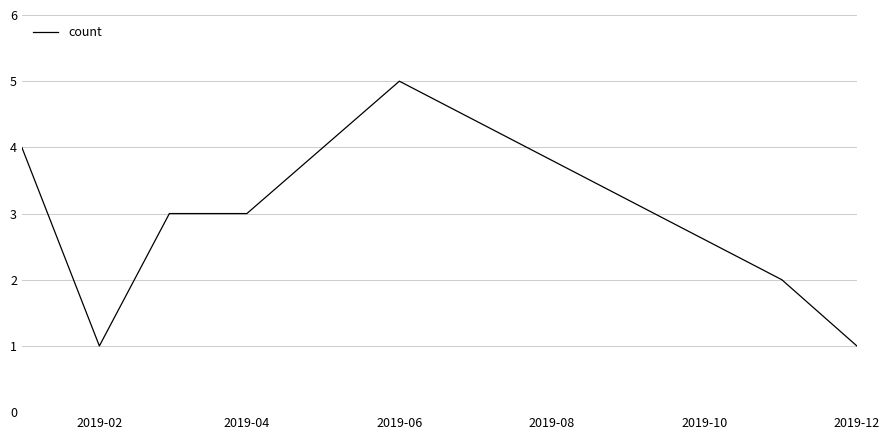

Does the chart have visible grid lines?

Yes